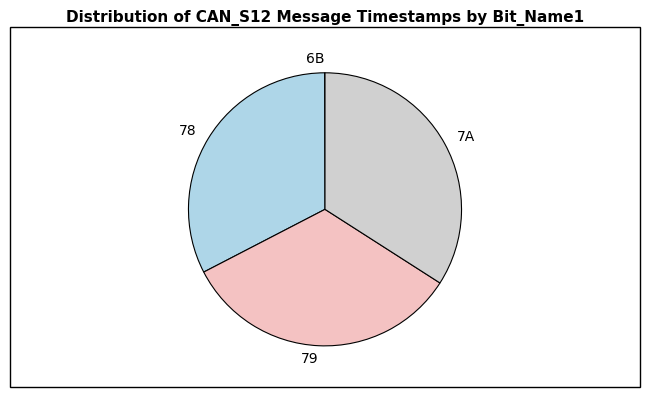

Combined, do 78 and 79 account for over 50%?

Yes